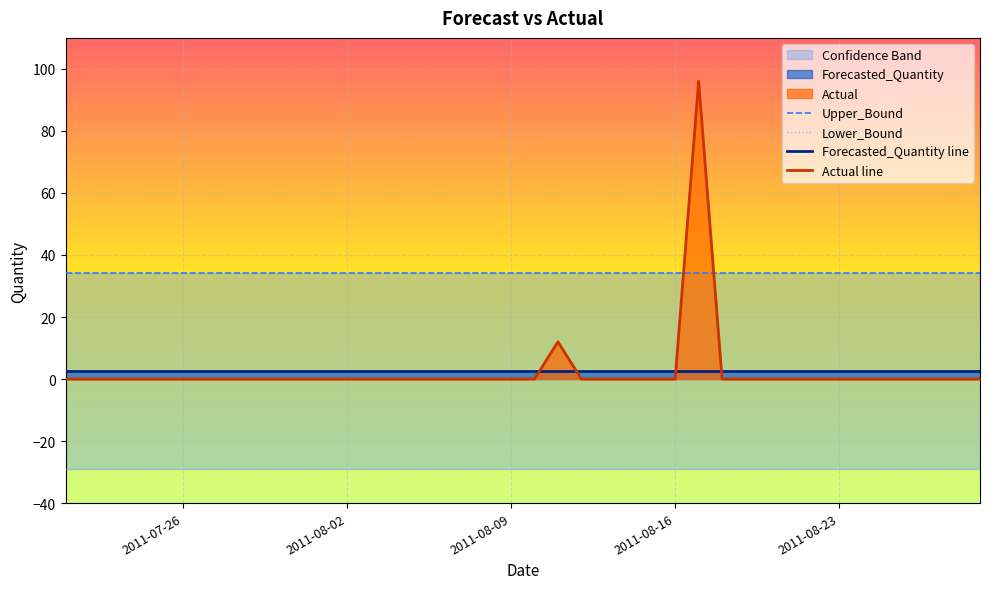

What is the maximum value shown in the chart?

96.0